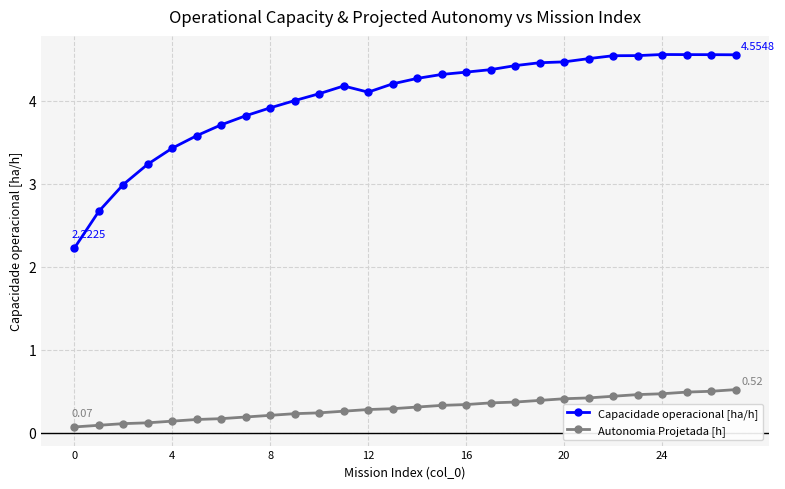

Which series has the widest spread of values?

Capacidade operacional [ha/h]